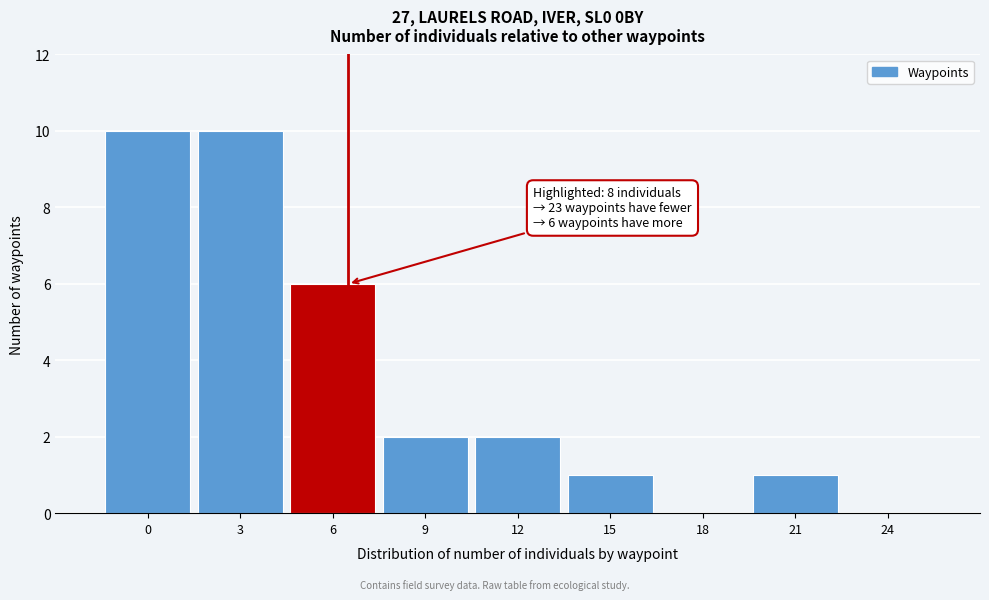

Reading right to left, extract all data points from this chart.

24=0	21=1	18=0	15=1	12=2	9=2	6=6	3=10	0=10